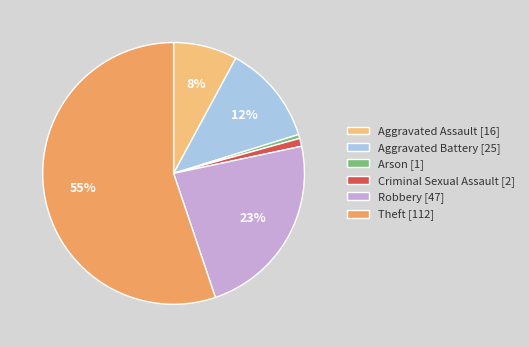

To the nearest percent, what portion does Aggravated Battery [25] represent?

12%